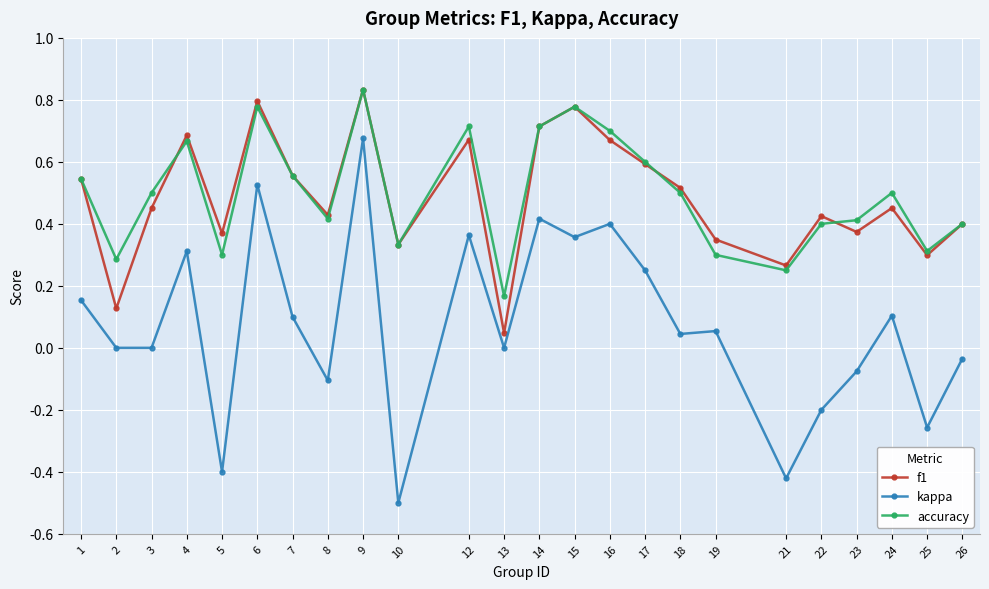

At which category is the sum across all series the highest?

9